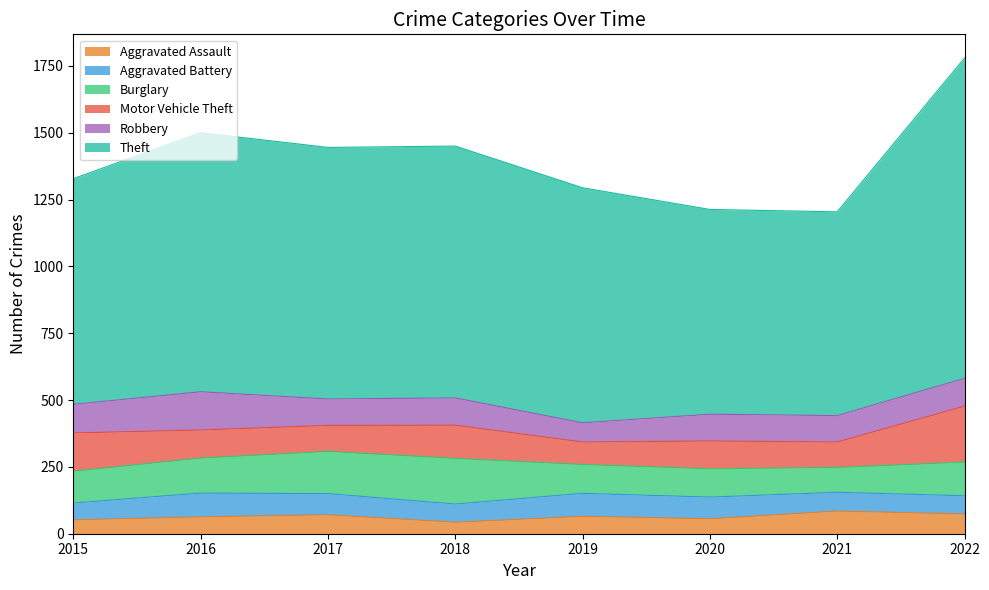

What is the difference between the highest and lowest values at 2016?

906